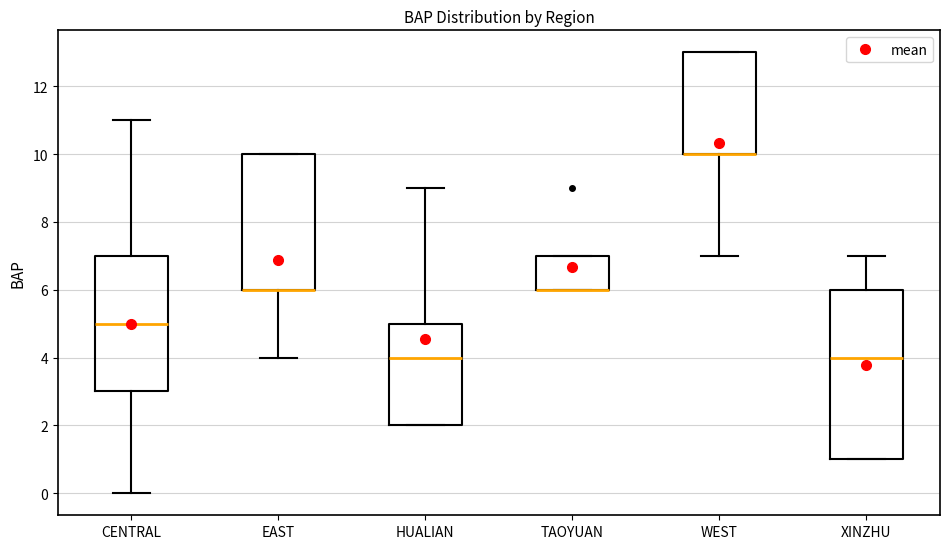

Reading left to right, transcribe this box plot: for each box, give where its median line is, the range the box spans, and where its two whiskers end, as read against the y-axis. The values are not printed on the chart, so give them approximately, as read against the axis.

CENTRAL: median 5, box 3 to 7, whiskers 0 to 11
EAST: median 6 (drawn on the box's lower edge), box 6 to 10, whiskers 4 to 10
HUALIAN: median 4, box 2 to 5, whiskers 2 to 9
TAOYUAN: median 6 (drawn on the box's lower edge), box 6 to 7, whiskers 6 to 7
WEST: median 10 (drawn on the box's lower edge), box 10 to 13, whiskers 7 to 13
XINZHU: median 4, box 1 to 6, whiskers 1 to 7